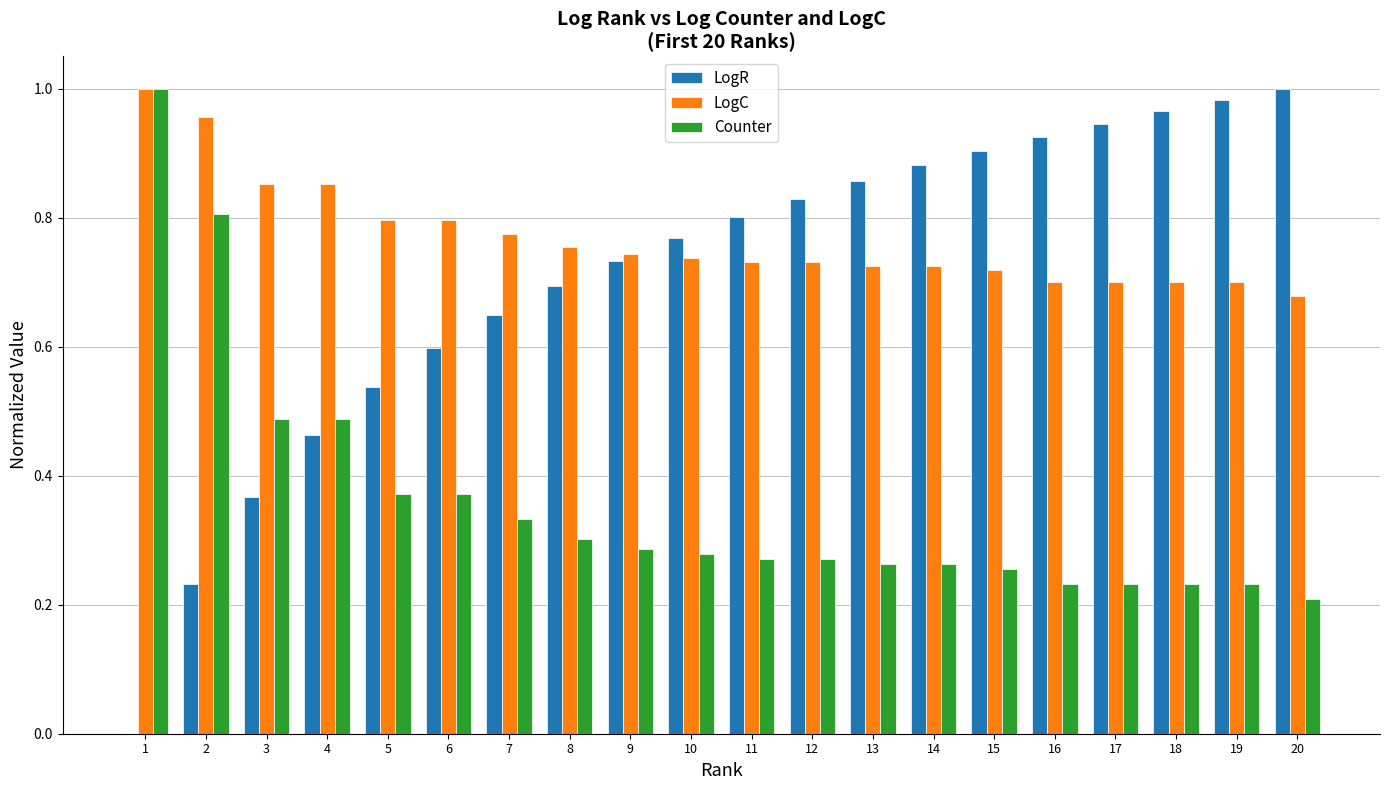

Between 8 and 20, which series saw the biggest shift?

LogR